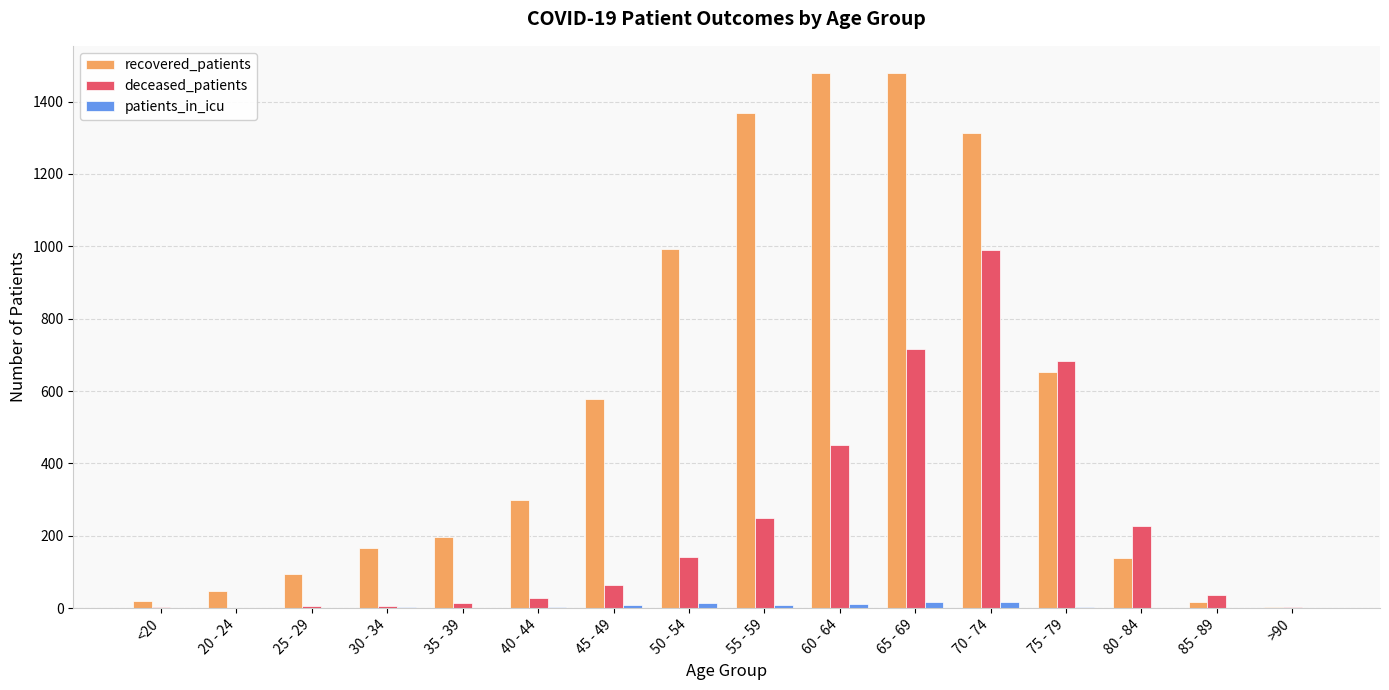

What are all the series names shown in the legend?

recovered_patients, deceased_patients, patients_in_icu